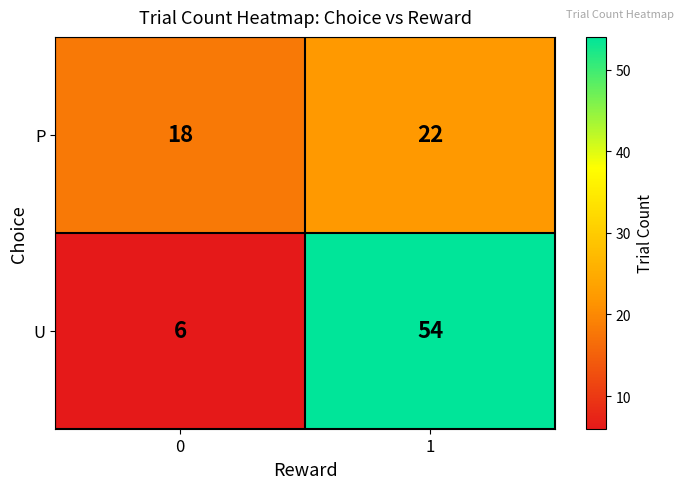

Which series has the largest total across all categories?

U